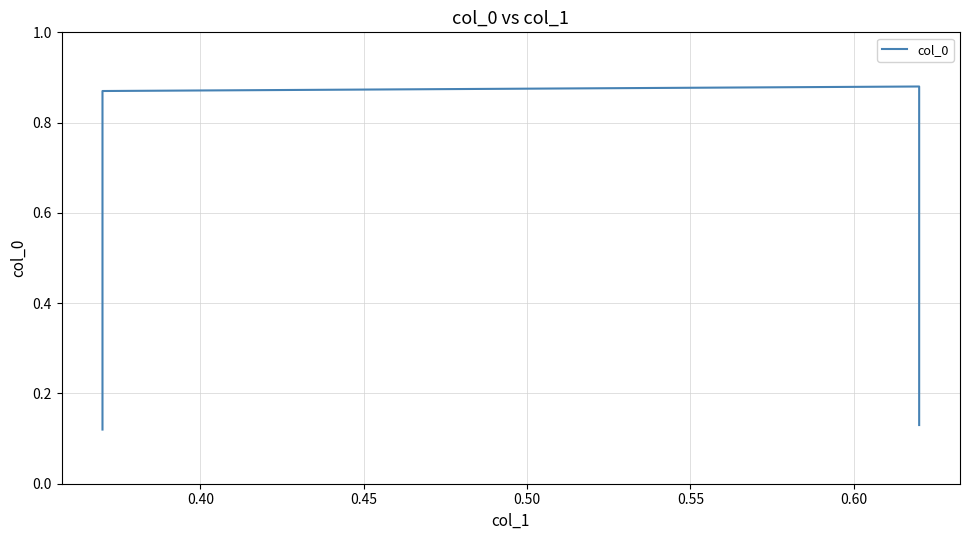

What is the smallest value displayed?

0.1